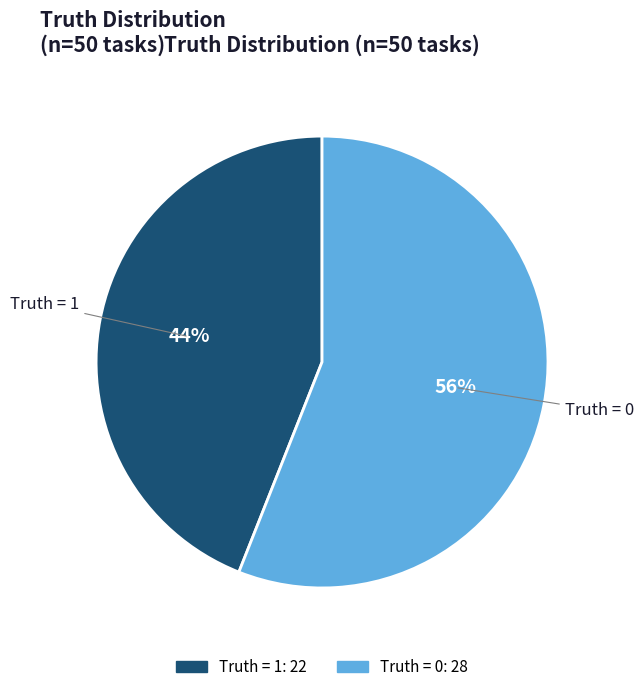

Rank the categories by value from lowest to highest.

Truth = 1, Truth = 0